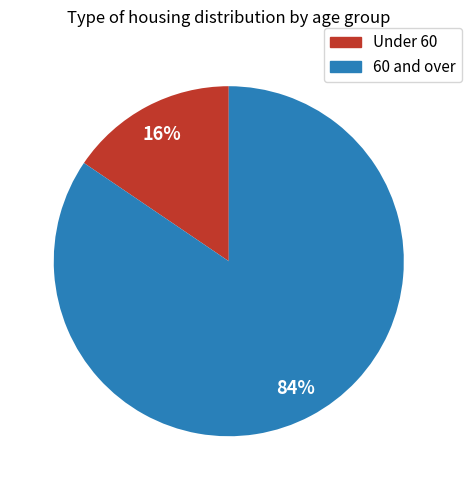

Count the number of slices in the pie.

2